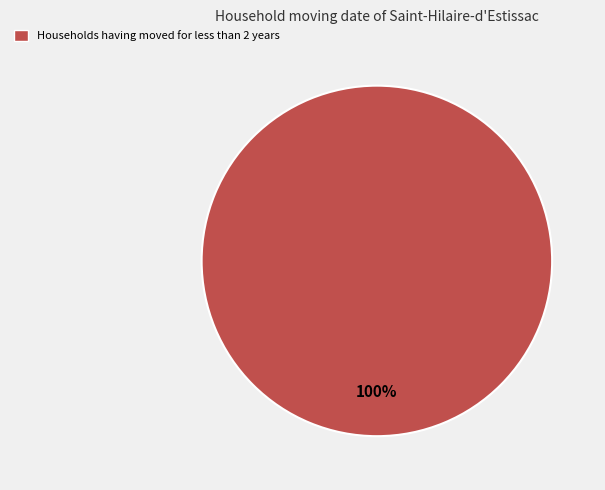

The Households having moved for less than 2 years slice represents 100% of the pie. True or false?

True